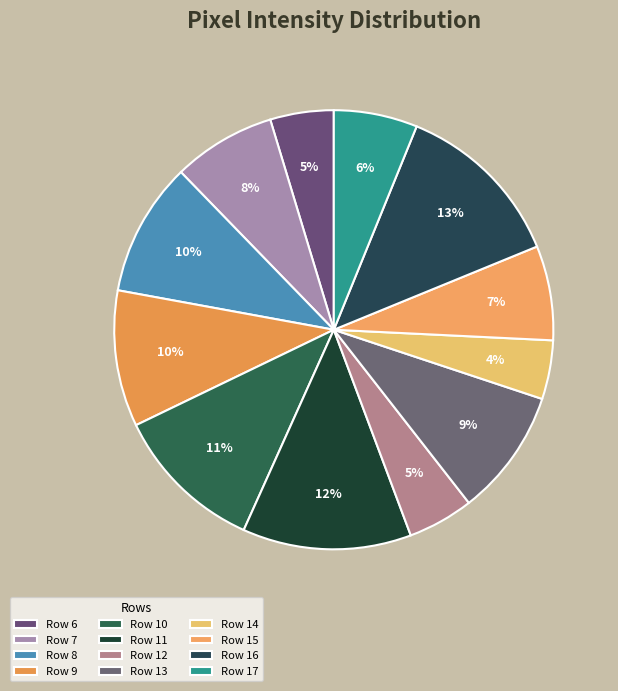

Which has a higher value, Row 12 or Row 10?

Row 10